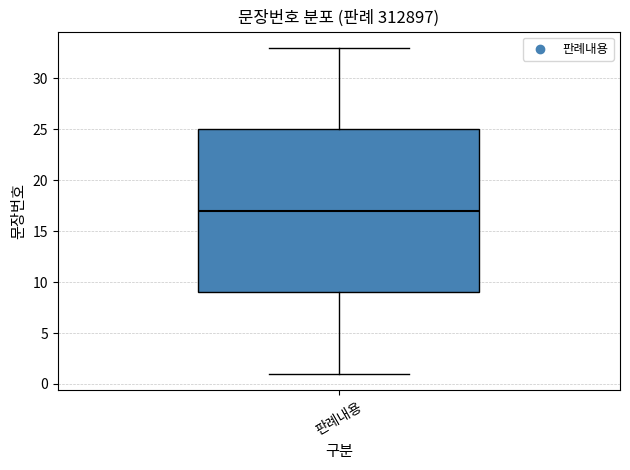

Read this box plot against the y-axis: the position of the median line, the range covered by the box, and the ends of both whiskers. The values are not printed on the chart, so give them approximately, as read against the axis.

median 17, box 9 to 25, whiskers 1 to 33